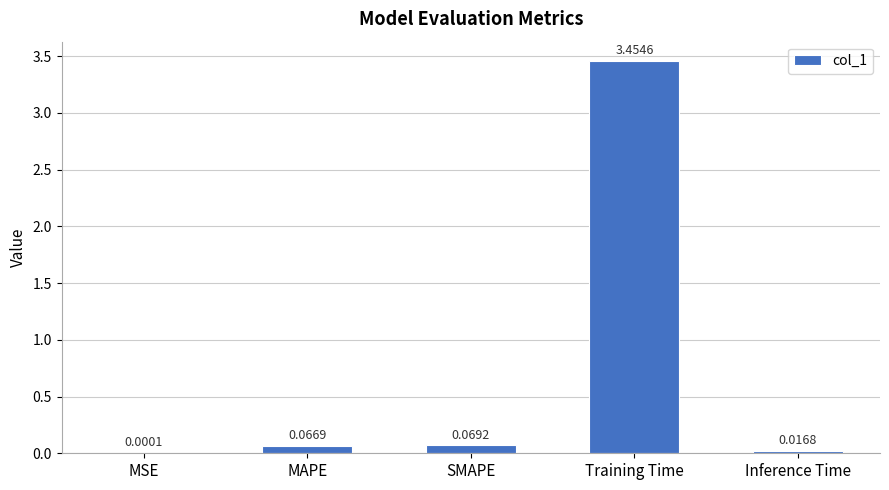

What is the sum of all values?

3.6